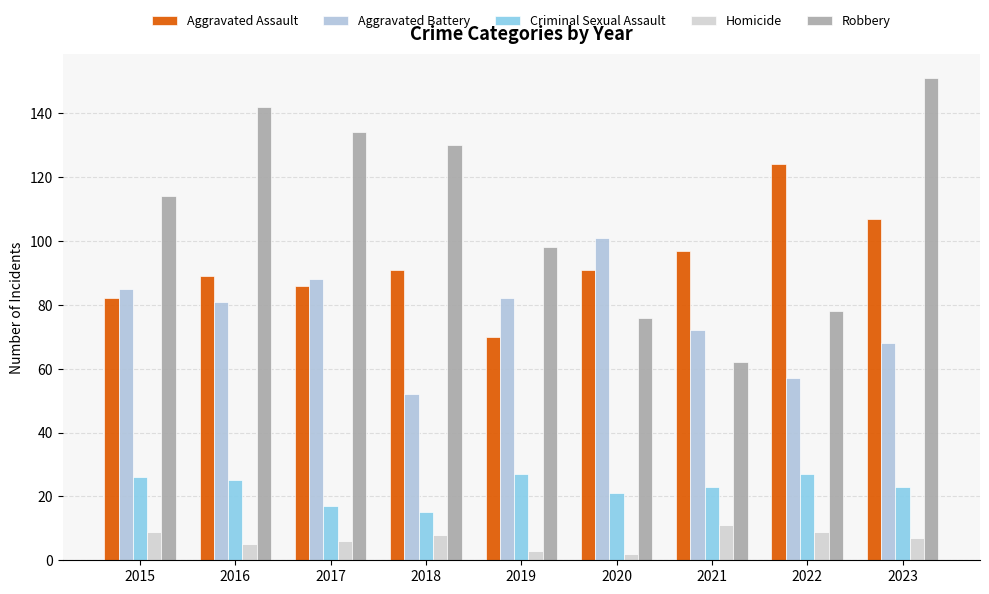

What is the difference between the maximum and minimum values in the Robbery series?

89